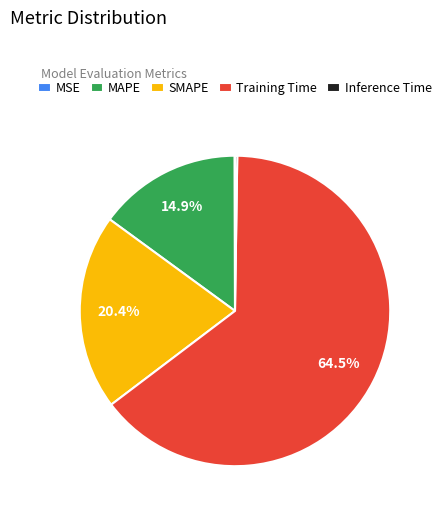

Which category has the biggest portion of the pie?

Training Time